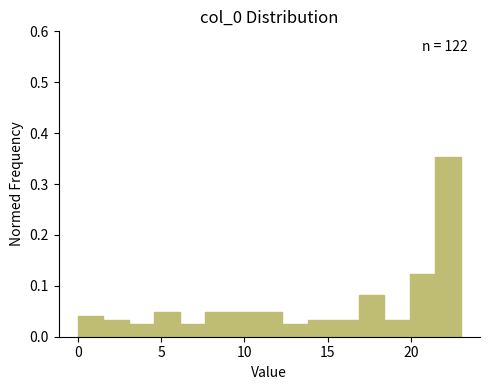

Around what value on the x-axis is the tallest bar? Give the approximate position of its centre, as read against the axis.

22.0